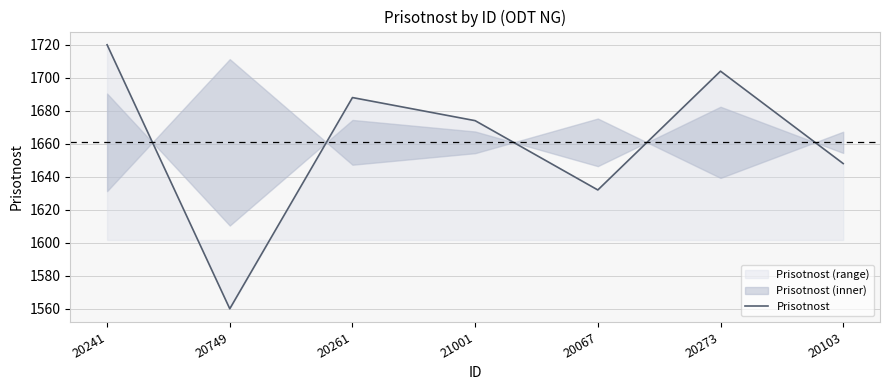

Count the values in the range 1632 to 1704.

5